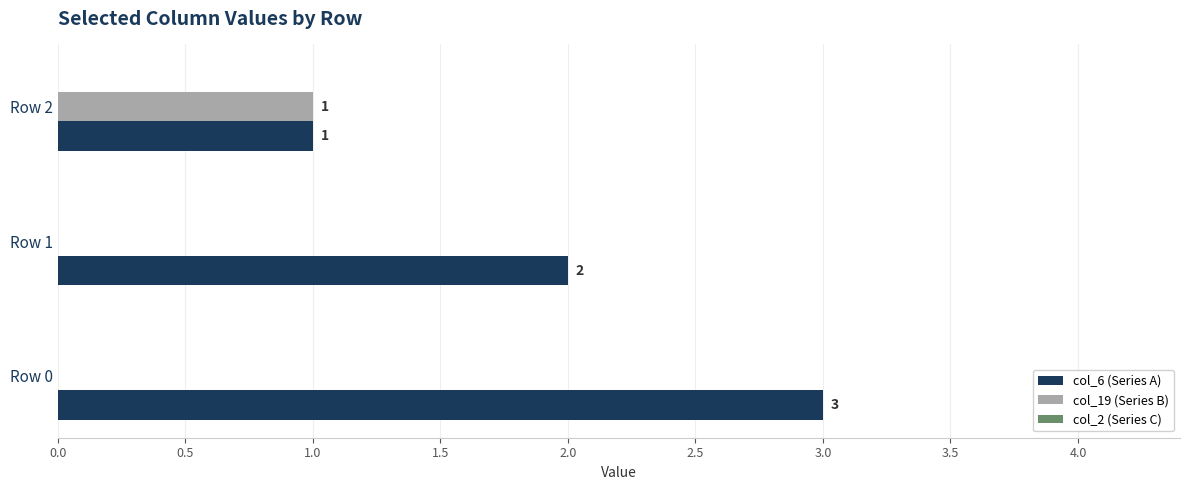

What is the maximum value for col_6 (Series A)?

3